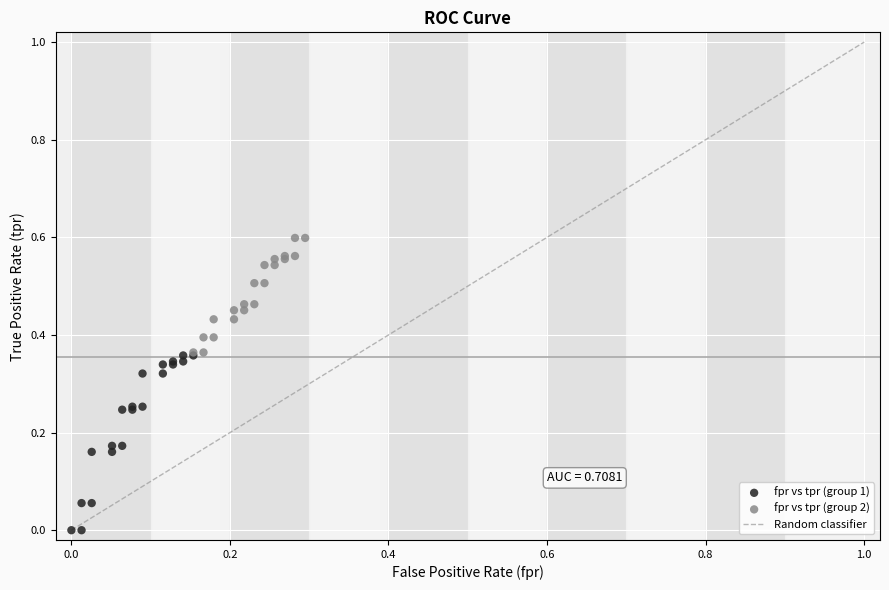

Which series has the widest spread of Y values?

fpr vs tpr (group 1)